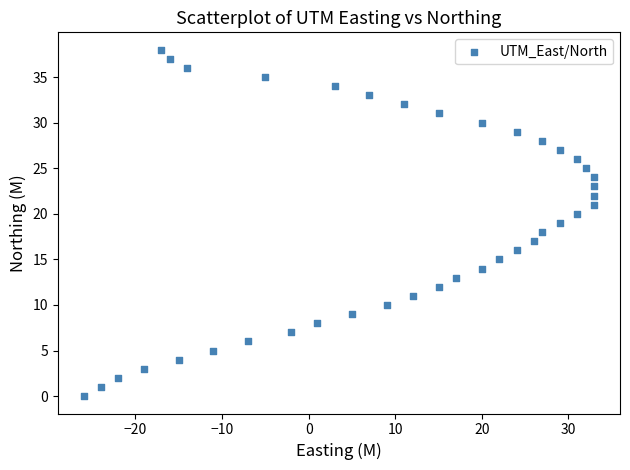

What is the range of X values (max minus min)?

59